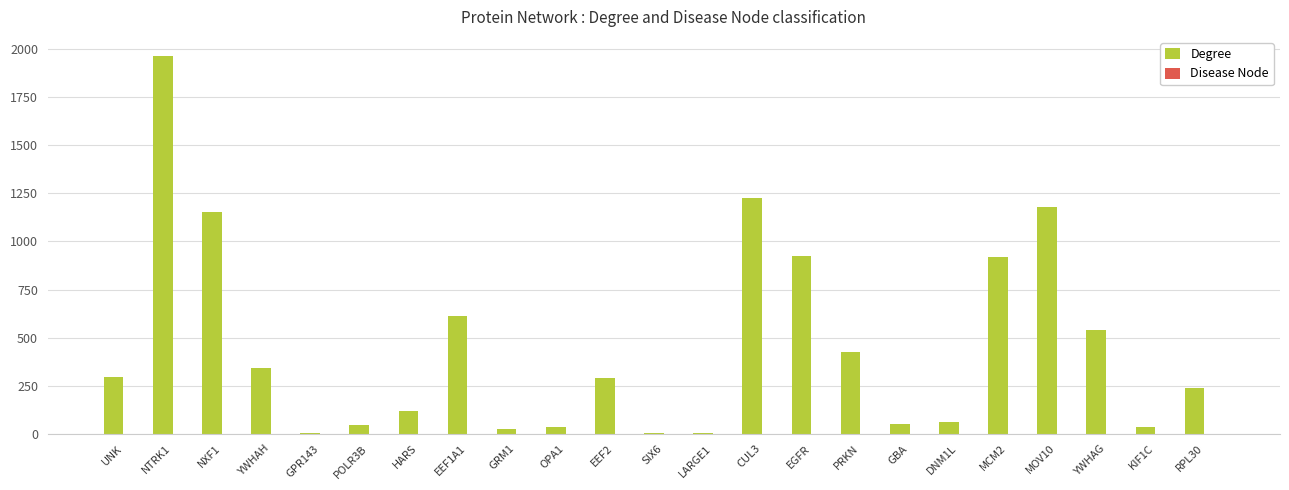

Is it true that Degree equals 295 at UNK?

True